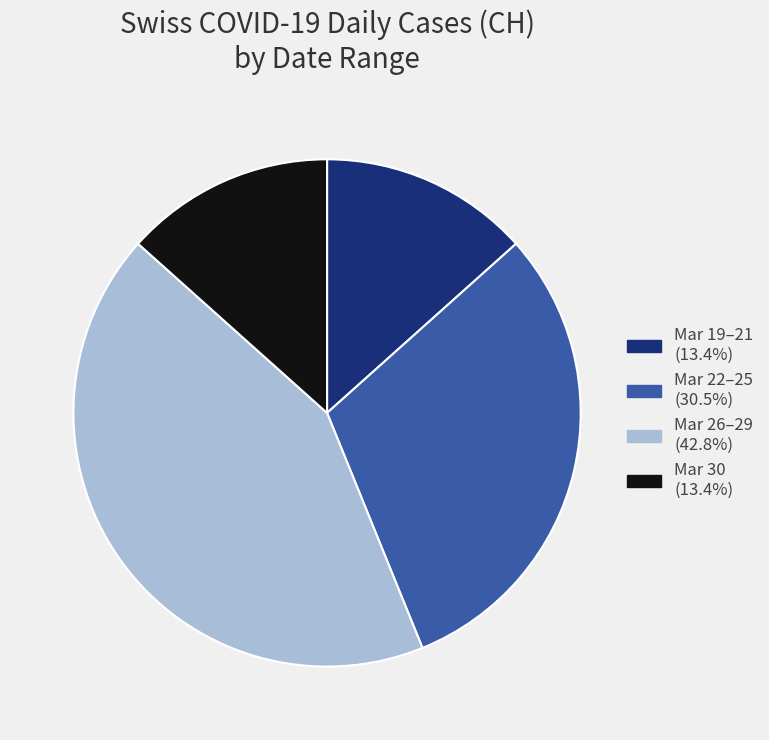

Does any single category account for the majority?

No